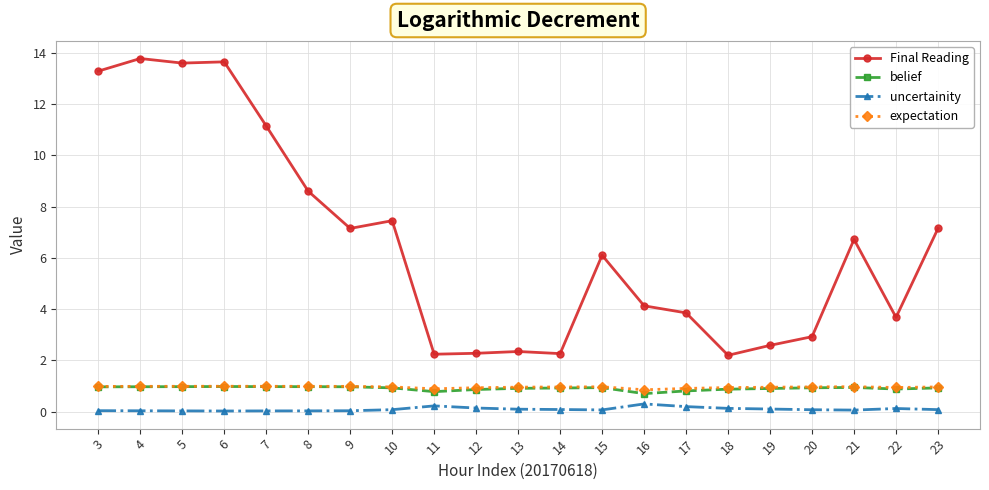

True or false: expectation has more than 2 points higher than both neighbors.

True